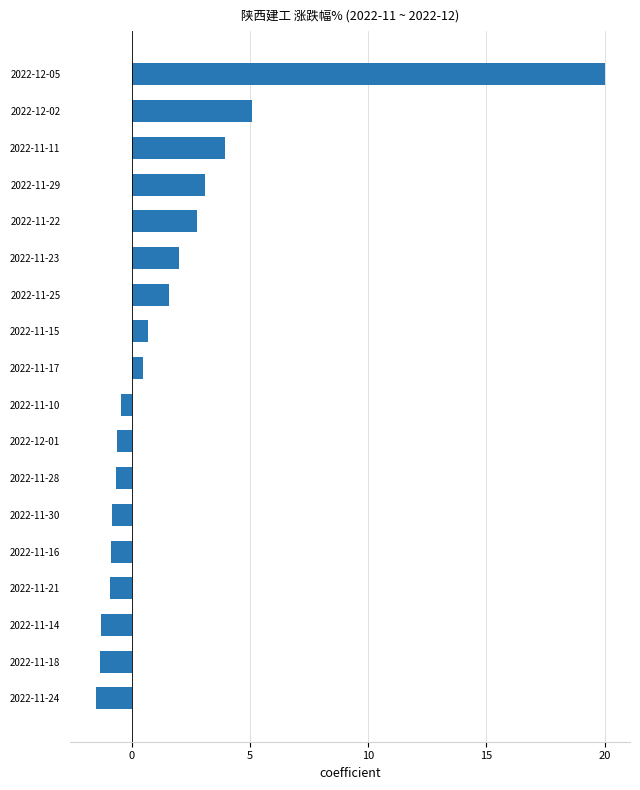

Which category has the highest value across all series?

2022-12-05